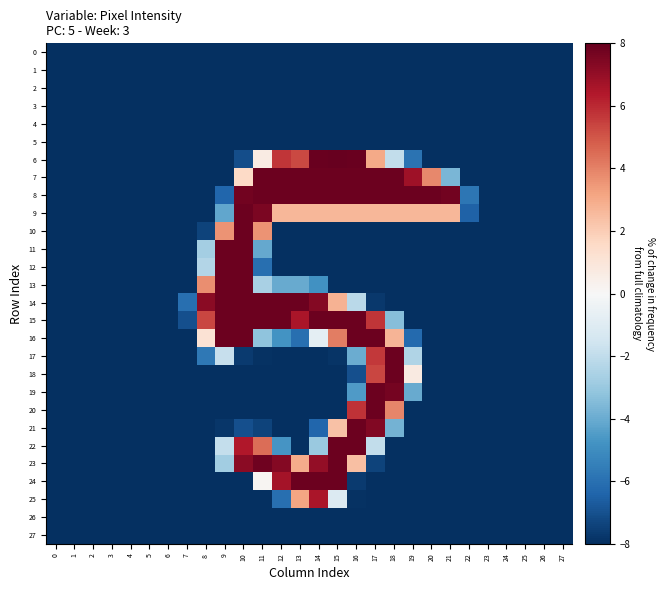

How many series are shown in this chart?

28